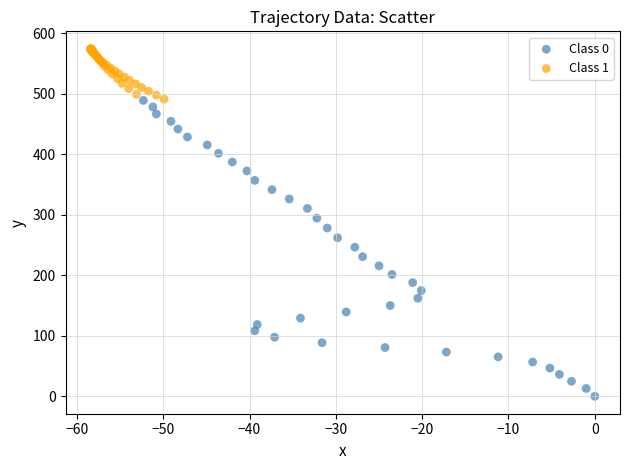

Which series contains the highest Y value?

Class 1